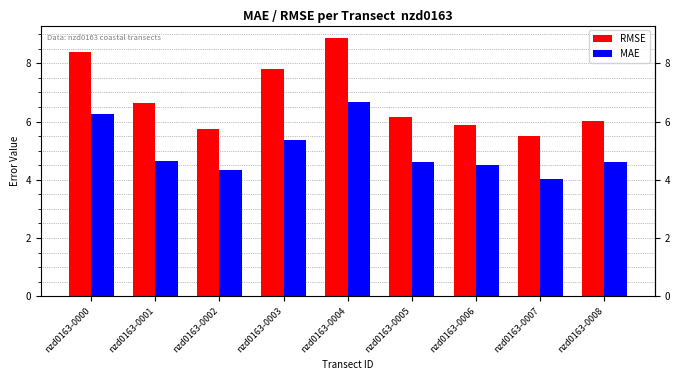

What is the sum of the MAE values at nzd0163-0003 and nzd0163-0007?

9.4